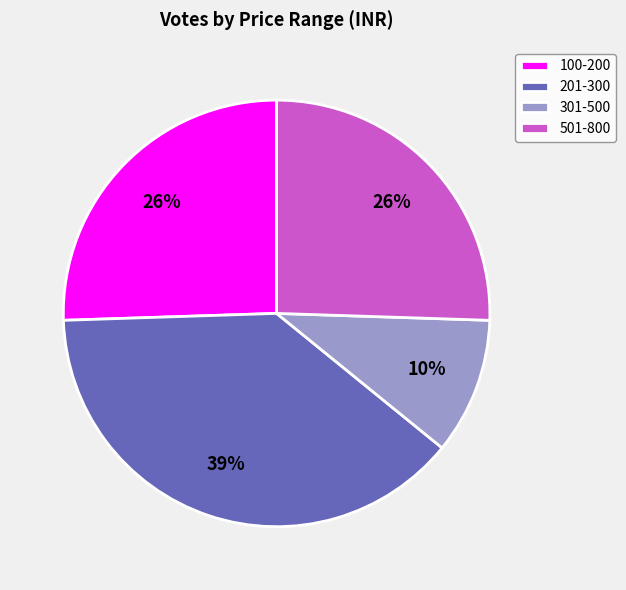

True or false: 201-300 accounts for 33% of the total.

False